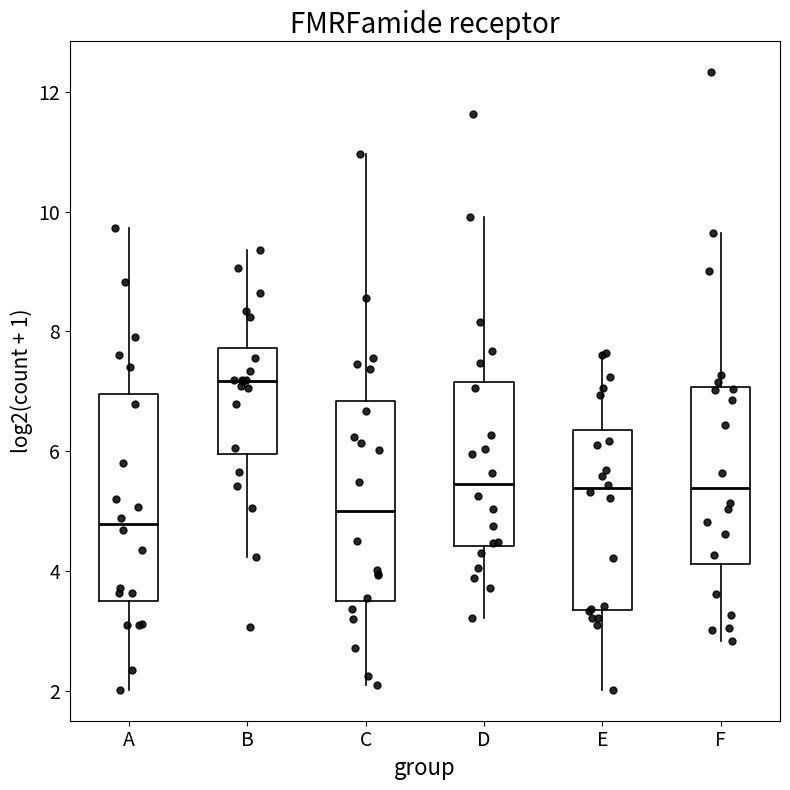

Where is the lower edge of the box for D on the y-axis? The values are not printed on the chart, so give them approximately, as read against the axis.

4.4